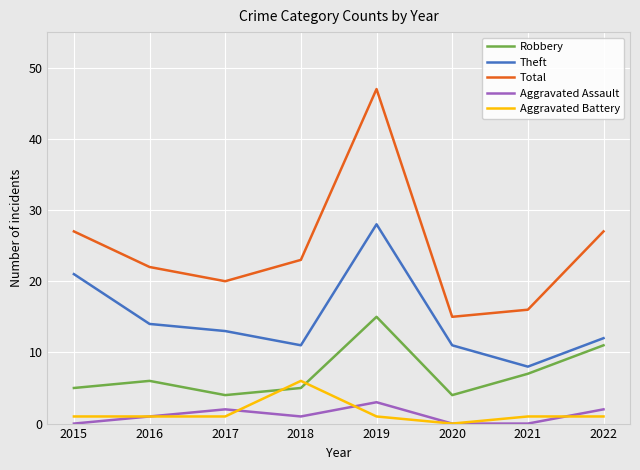

Reading left to right, list all the values displayed in this chart.

Robbery: 2015=5	2016=6	2017=4	2018=5	2019=15	2020=4	2021=7	2022=11
Theft: 2015=21	2016=14	2017=13	2018=11	2019=28	2020=11	2021=8	2022=12
Total: 2015=27	2016=22	2017=20	2018=23	2019=47	2020=15	2021=16	2022=27
Aggravated Assault: 2015=0	2016=1	2017=2	2018=1	2019=3	2020=0	2021=0	2022=2
Aggravated Battery: 2015=1	2016=1	2017=1	2018=6	2019=1	2020=0	2021=1	2022=1